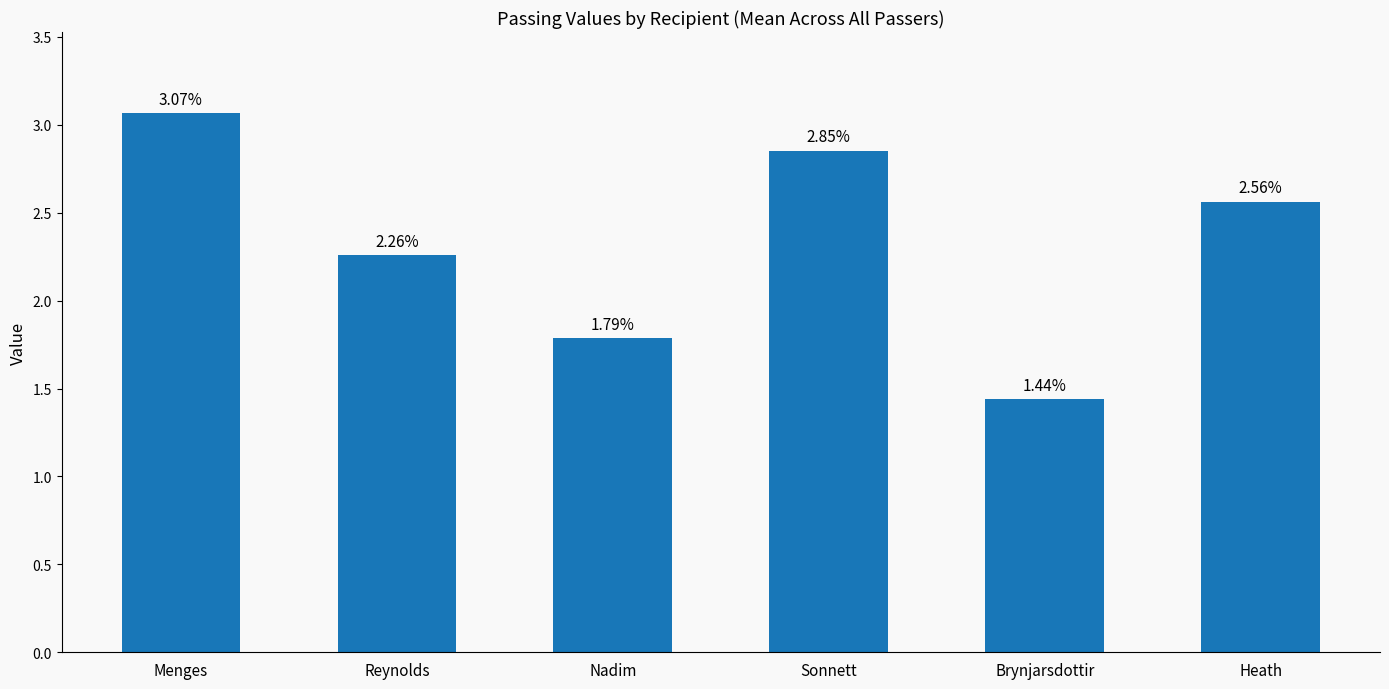

Which has a higher value, Heath or Sonnett?

Sonnett